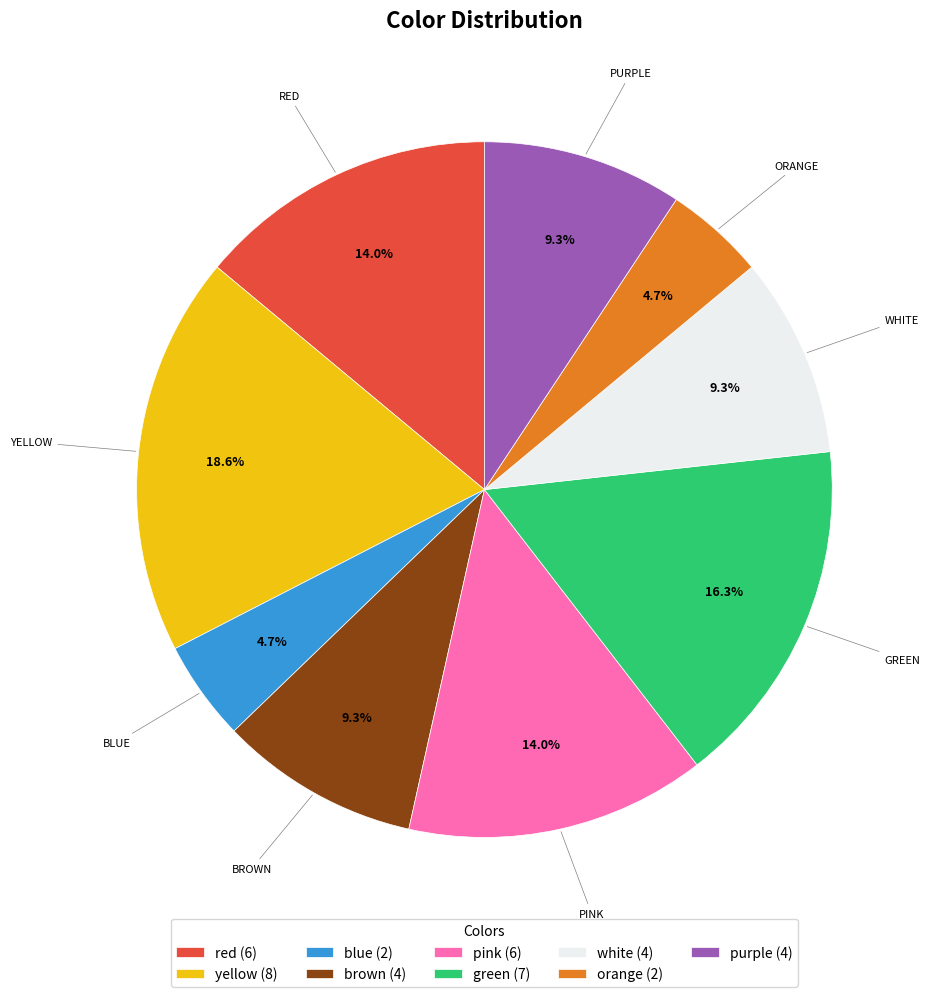

Is there any slice that represents more than half of the pie?

No